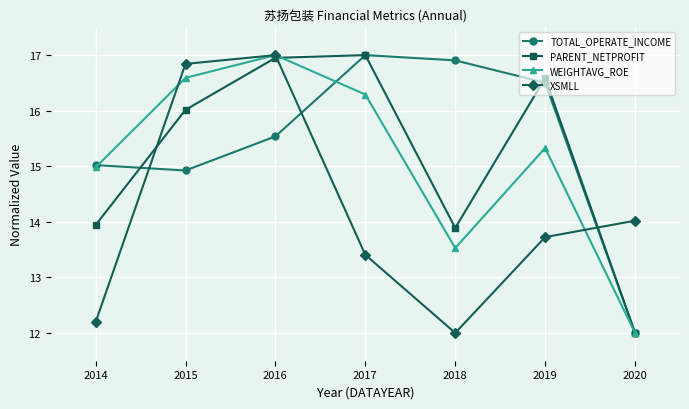

True or false: TOTAL_OPERATE_INCOME has a value of 7.9 at 2015.

False